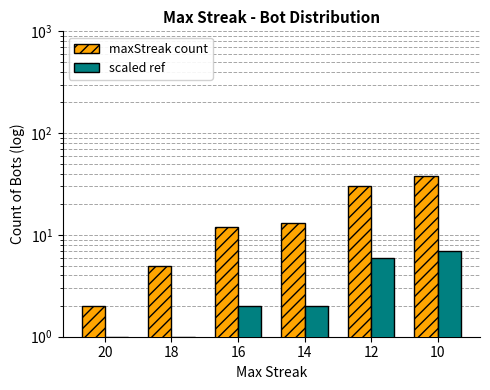

How many data points in scaled ref are less than 2?

2